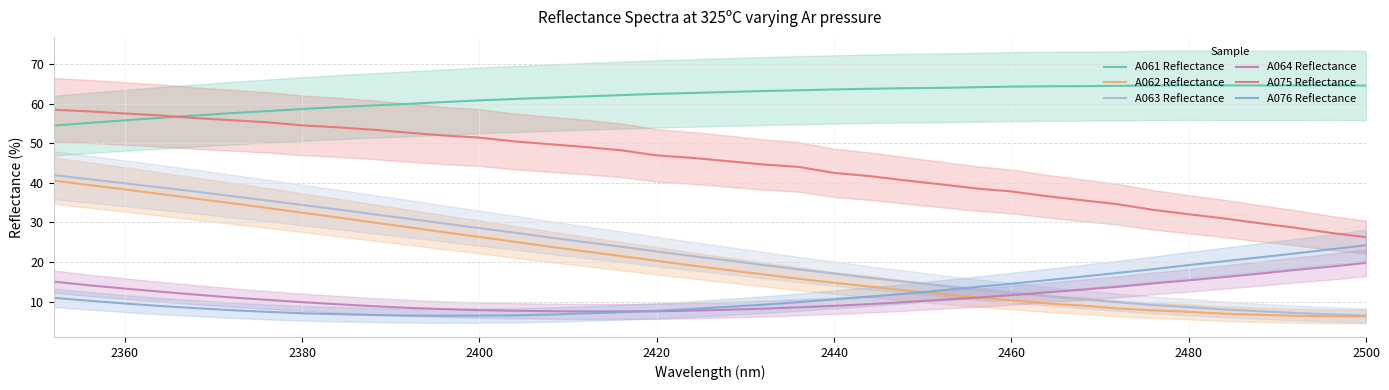

Which series has the widest spread of values?

A063 Reflectance